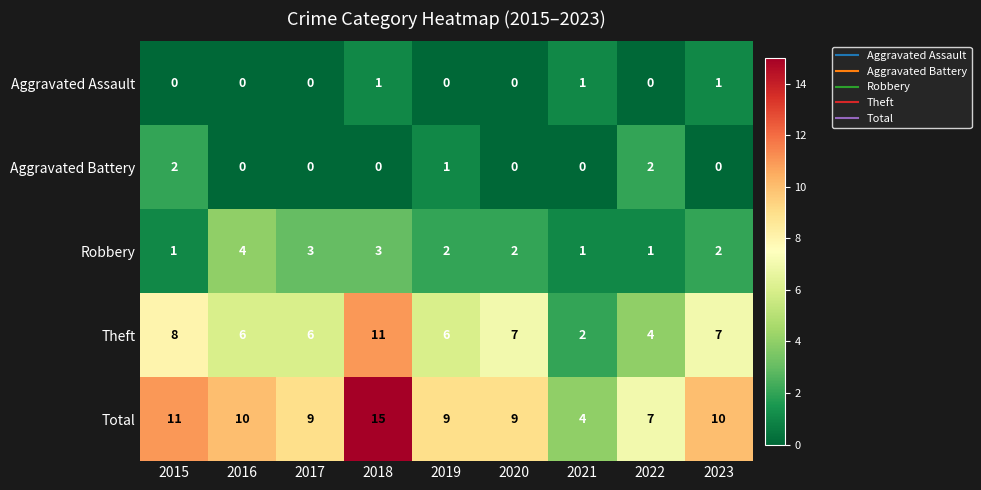

At which label does Total reach its peak?

2018